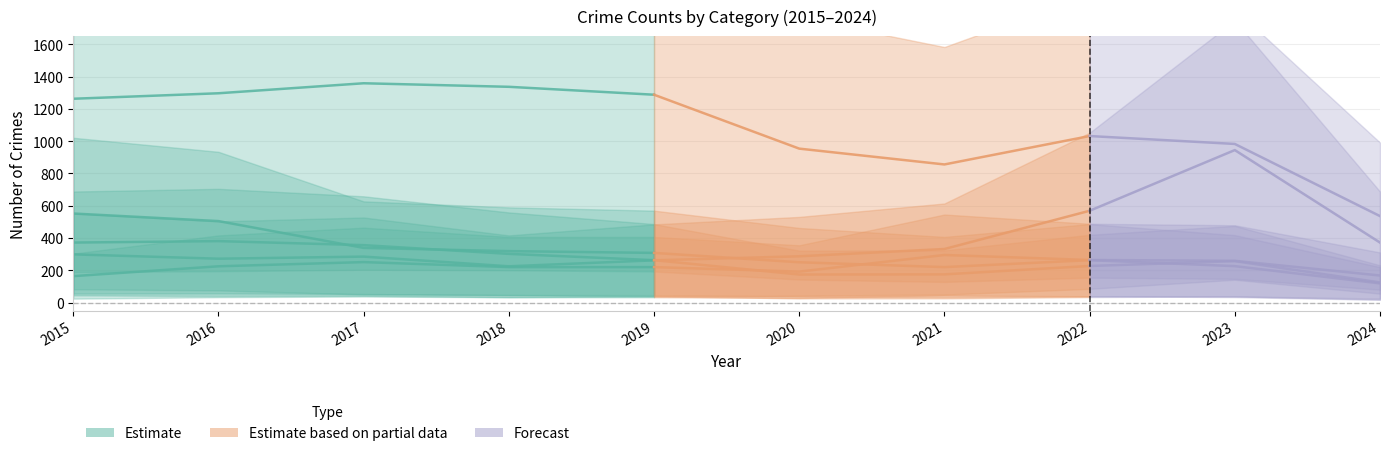

Which label corresponds to the largest value in the chart?

2017